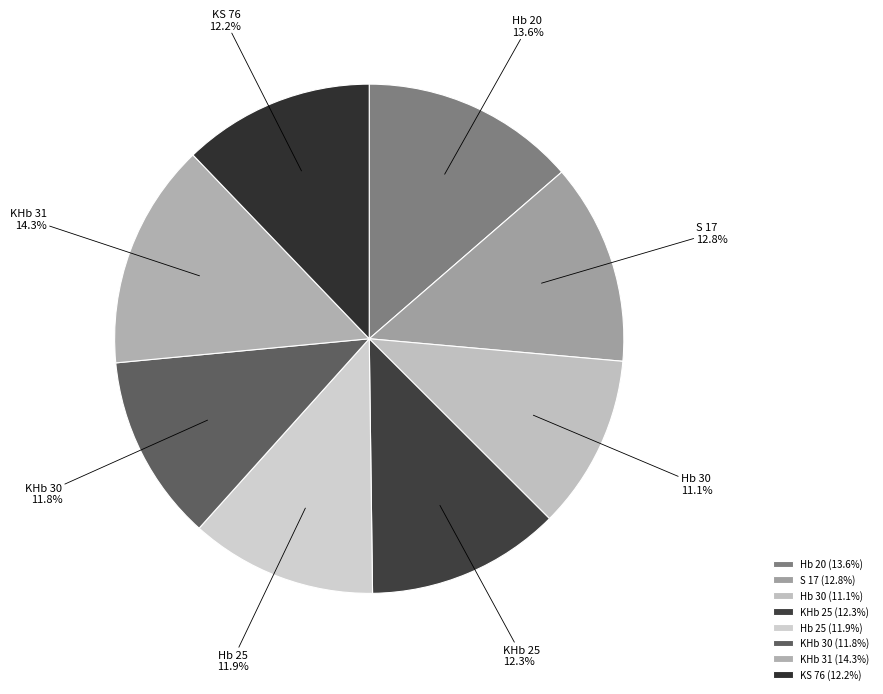

What is the largest slice in the pie chart?

KHb 31